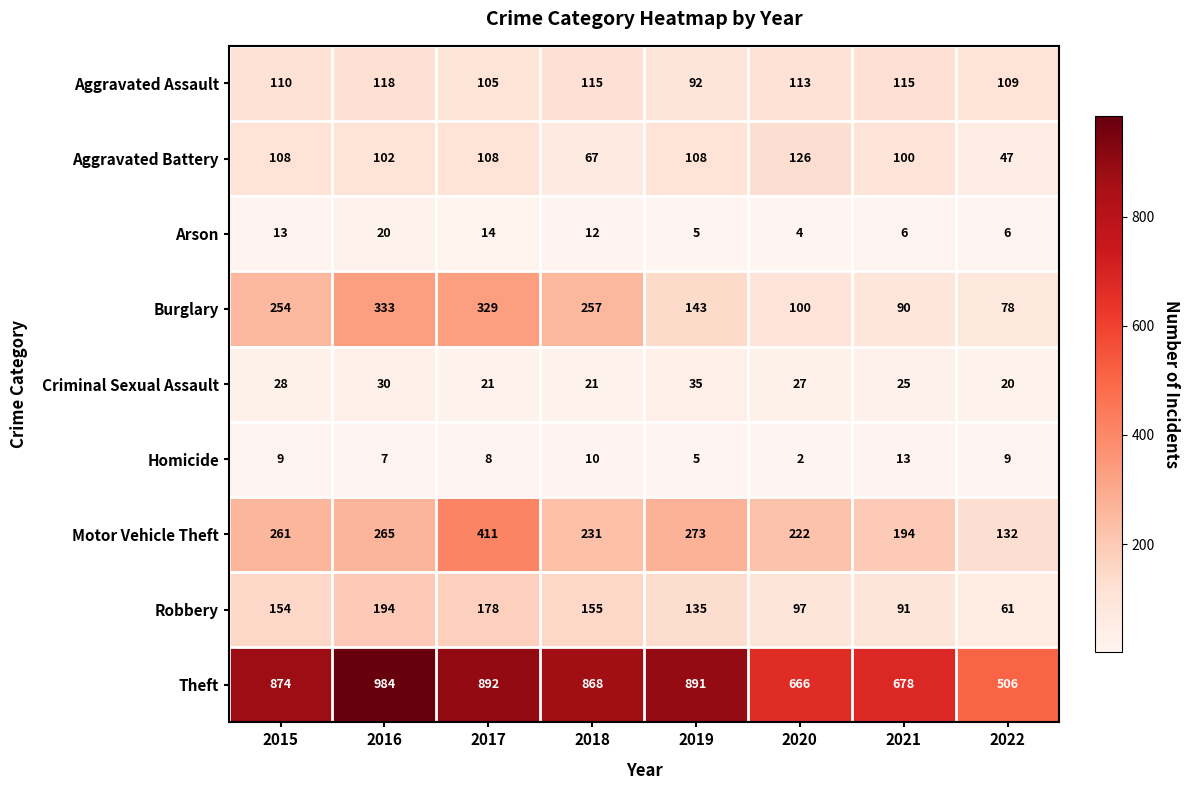

Which series changed the most between 2016 and 2019?

Burglary